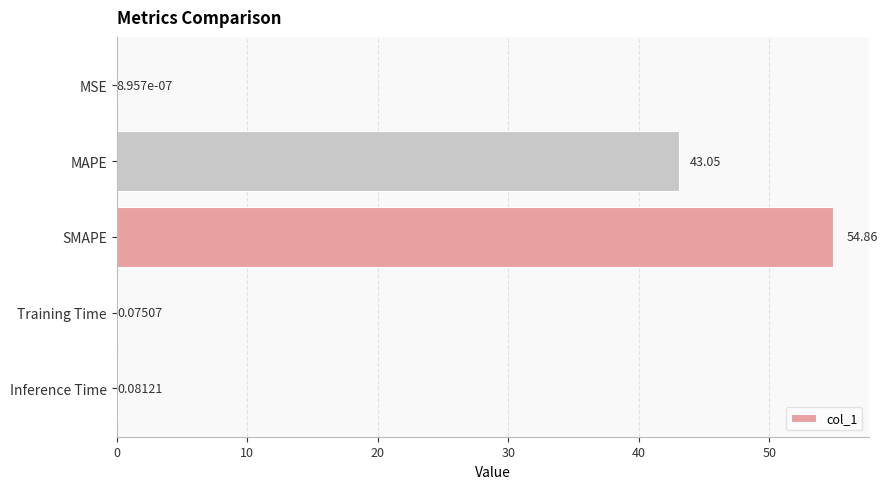

Between SMAPE and MSE, which is larger?

SMAPE